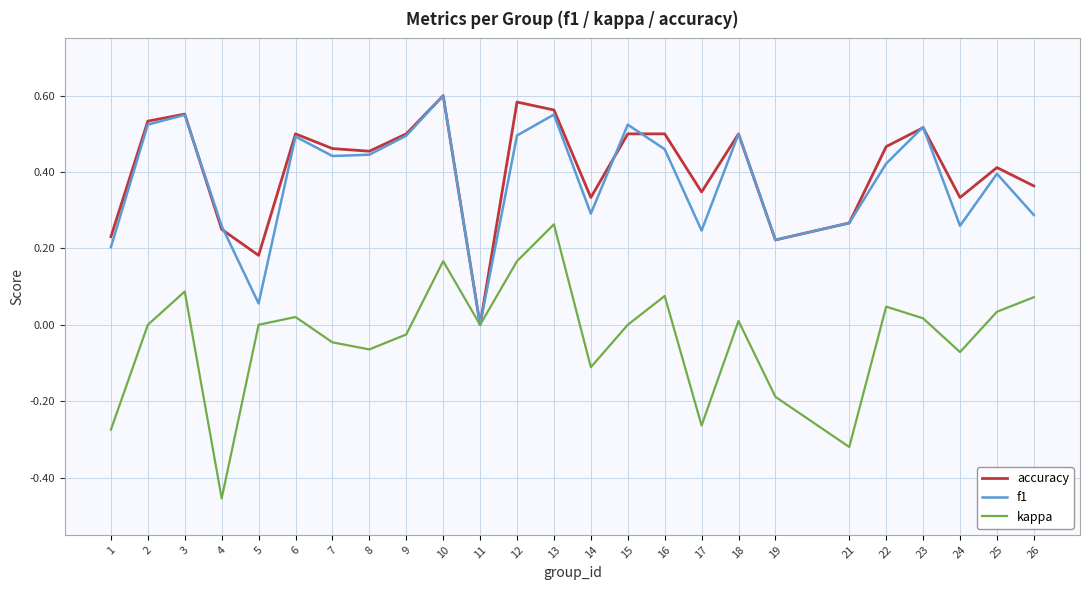

In f1, how many points are higher than both neighbors (excluding endpoints)?

8